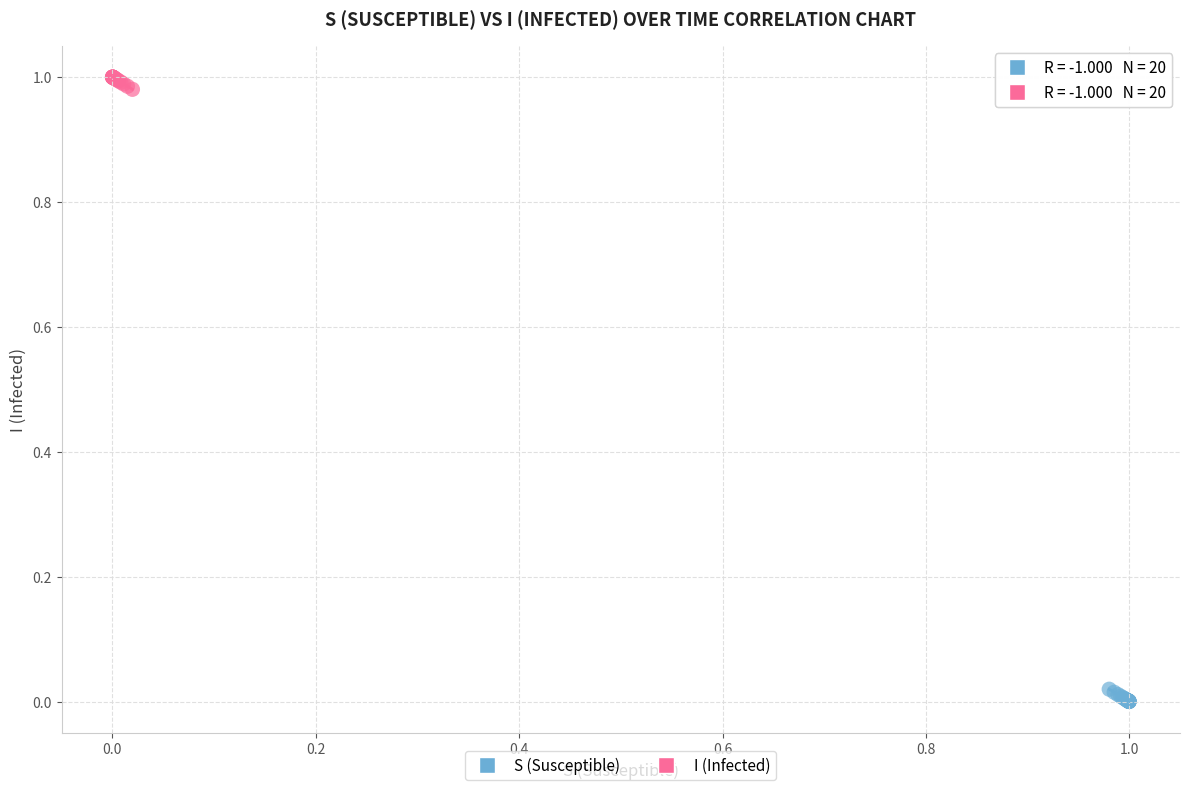

Which series contains the lowest Y value?

S (Susceptible)